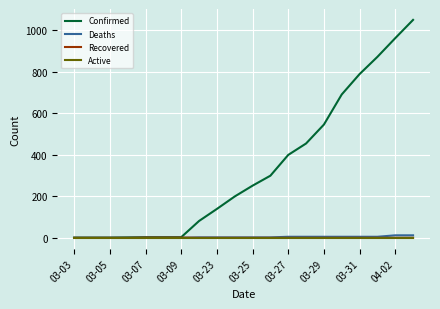

Which series has the largest total across all categories?

Confirmed